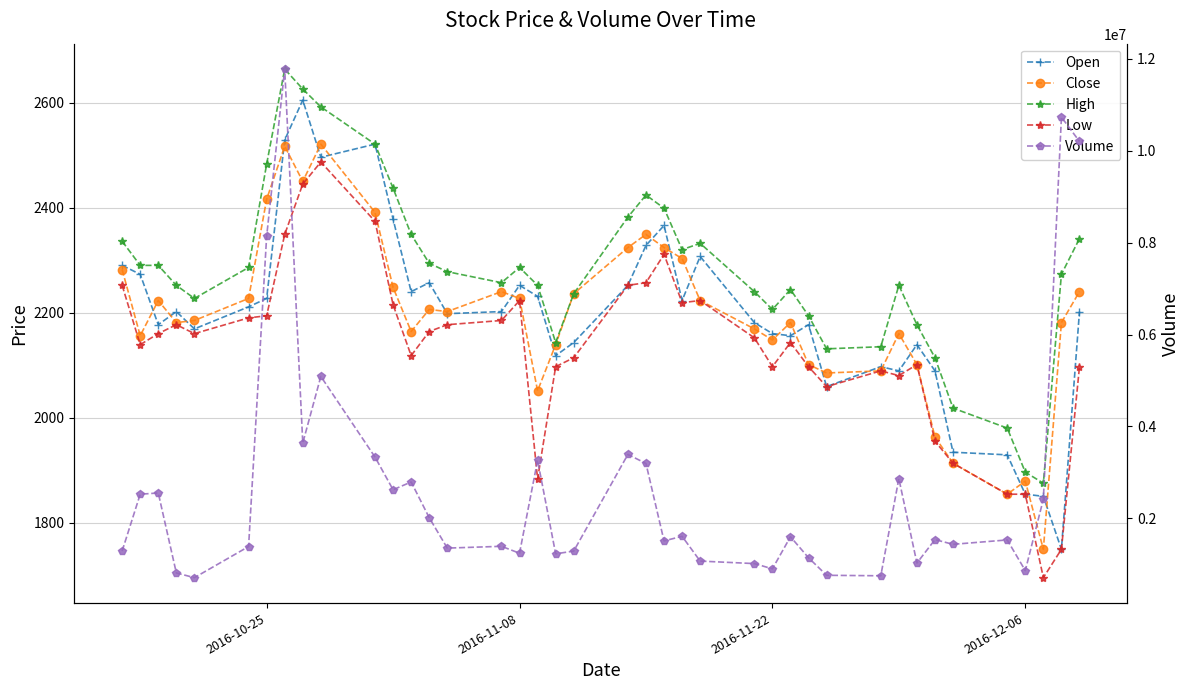

What are all the series names shown in the legend?

Open, Close, High, Low, Volume